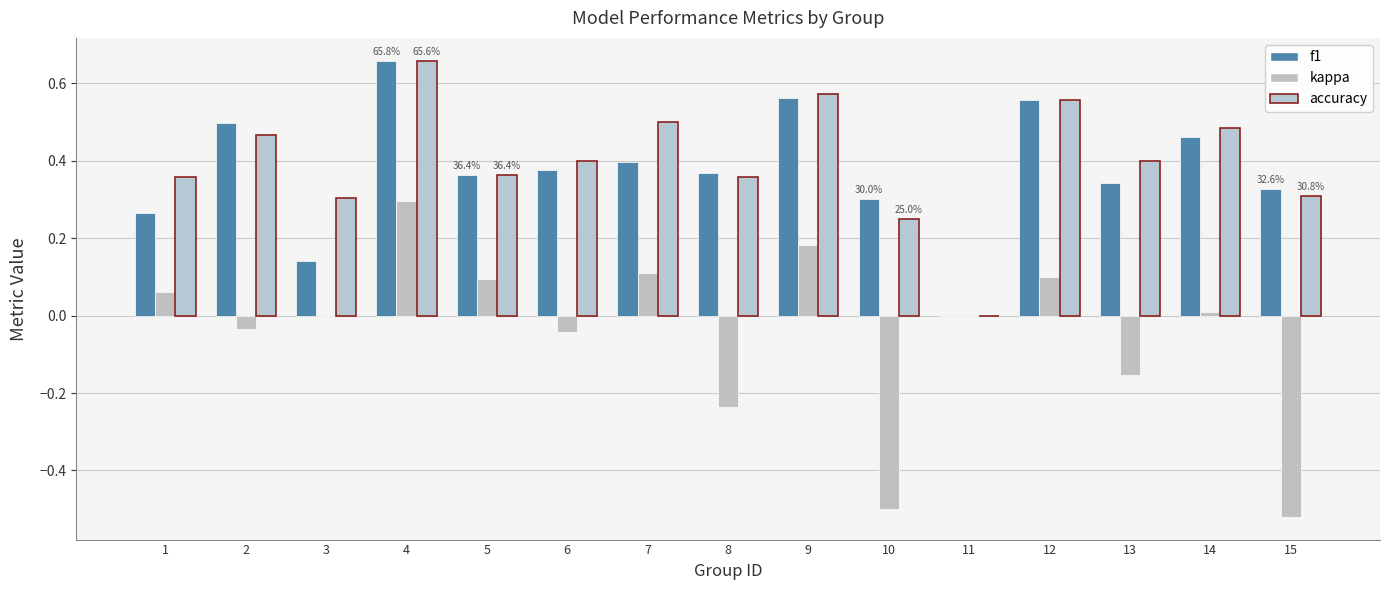

What value does the f1 series have at 5?

0.4